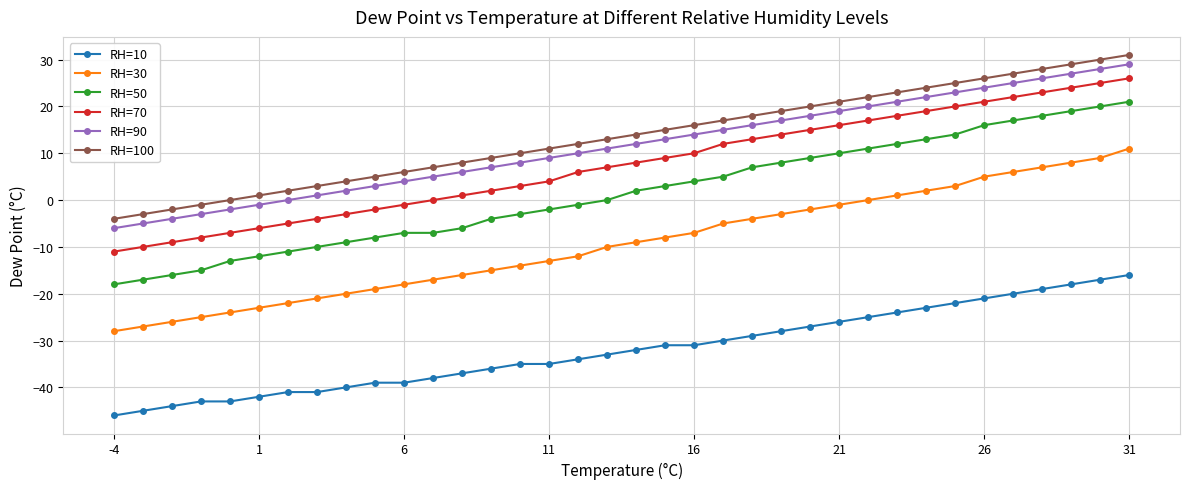

True or false: RH=30 and RH=70 intersect in this chart.

False